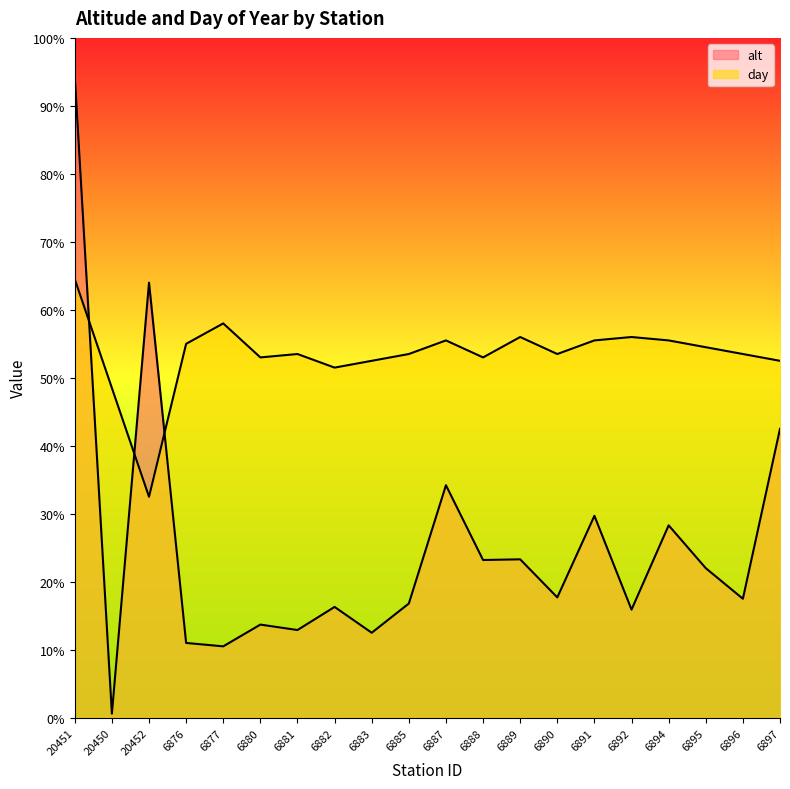

What is the label of the 12th point from the right?

6883